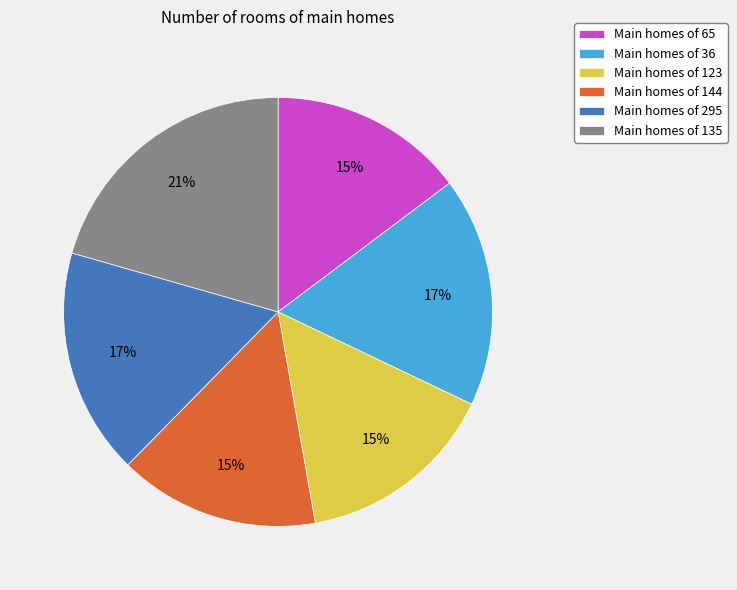

To the nearest percent, what is the average slice percentage?

17%